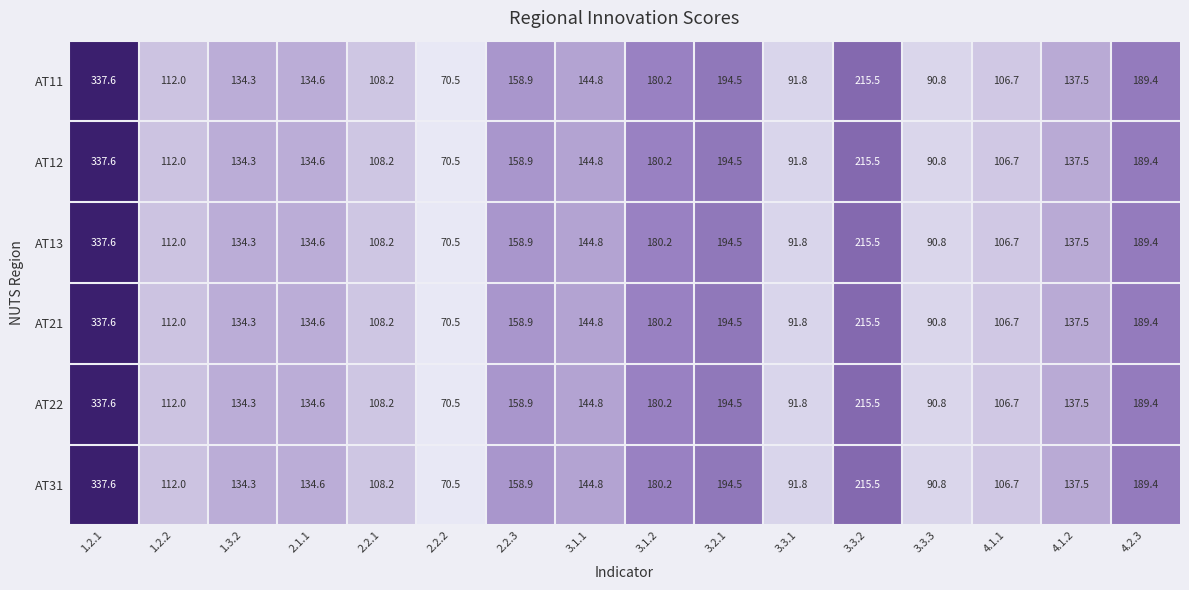

Which label corresponds to the largest value in the chart?

1.2.1